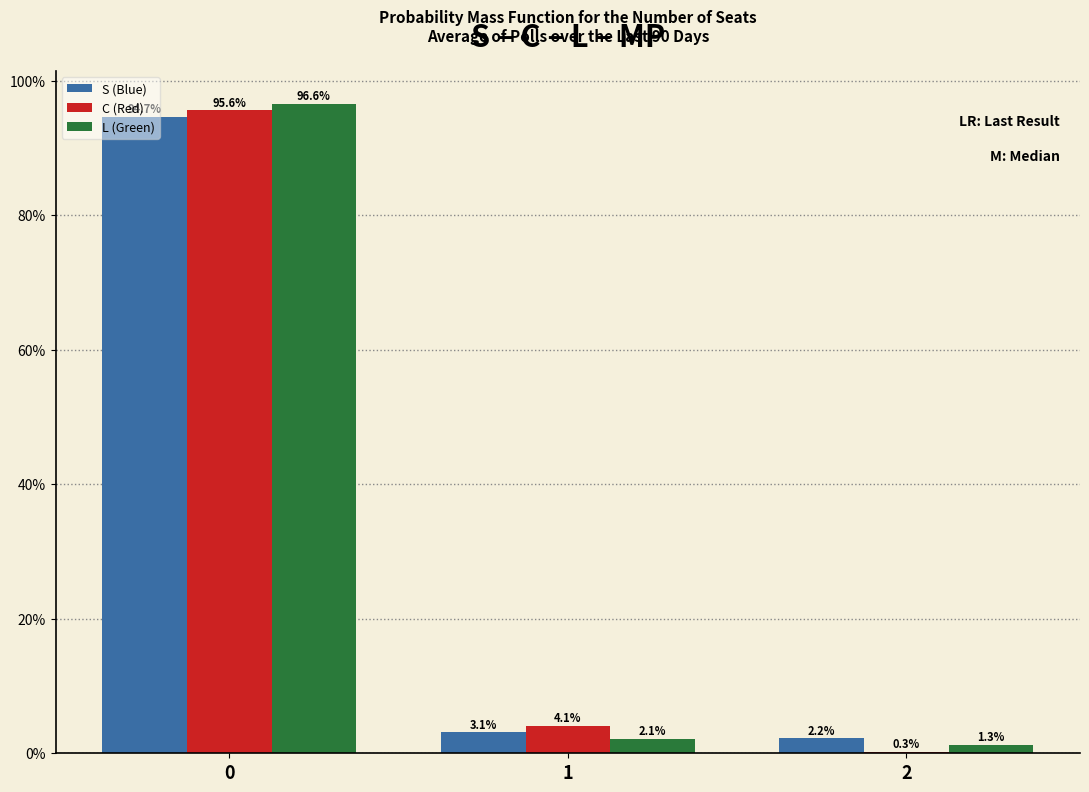

Does the chart contain stacked bars?

No